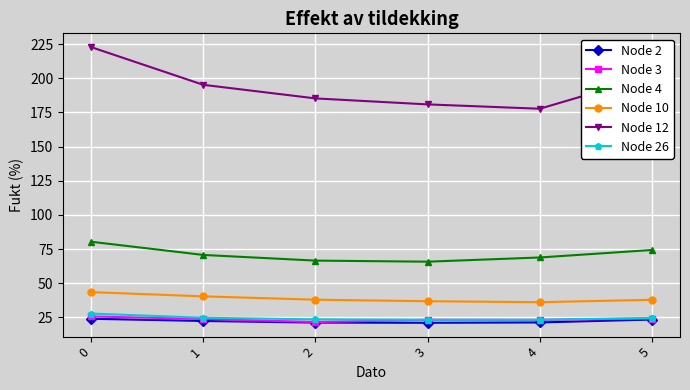

What is the difference between the maximum and second lowest values in the Node 10 series?

6.7